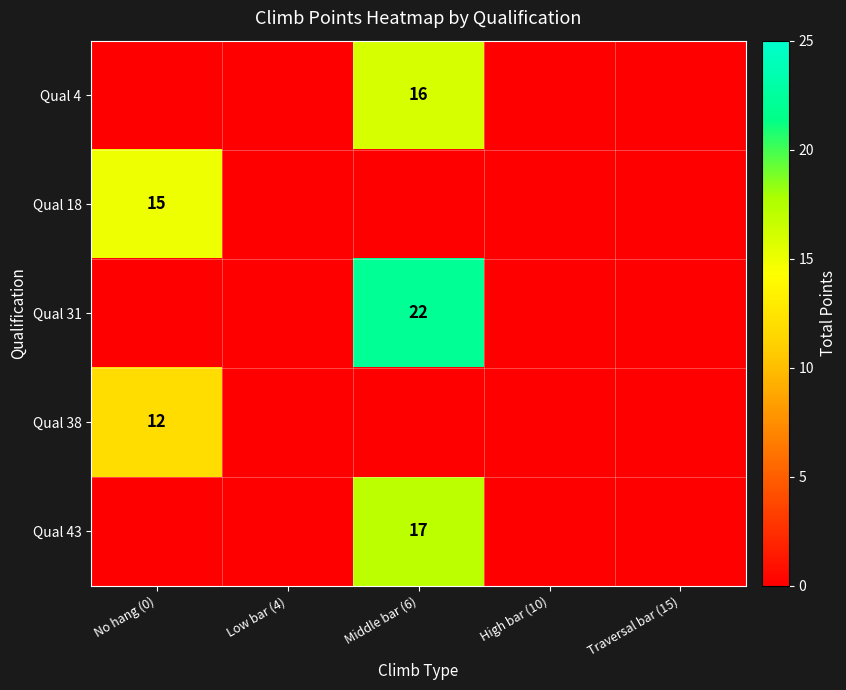

What is the maximum value shown in the chart?

22